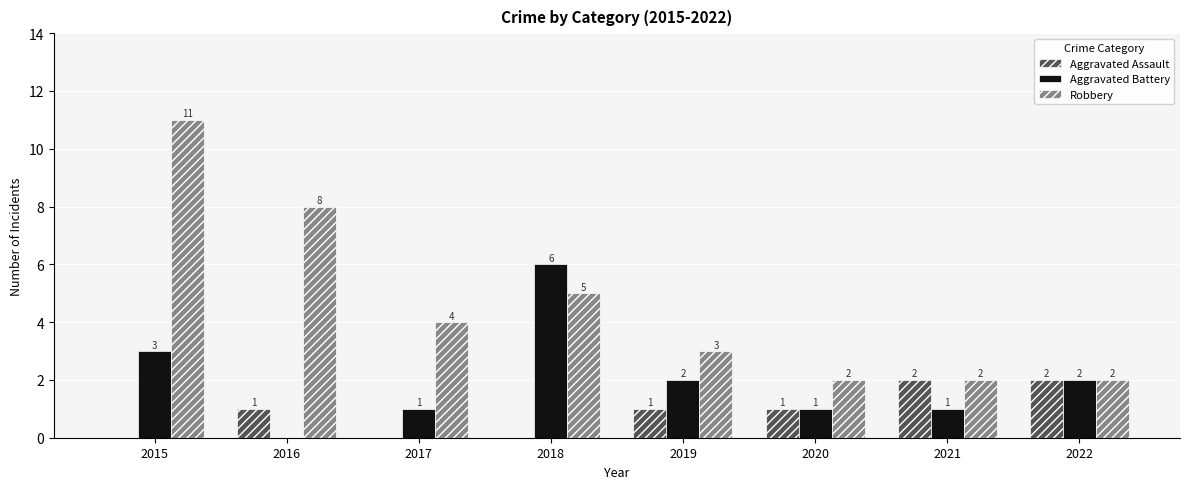

What is the sum of all Robbery values?

37